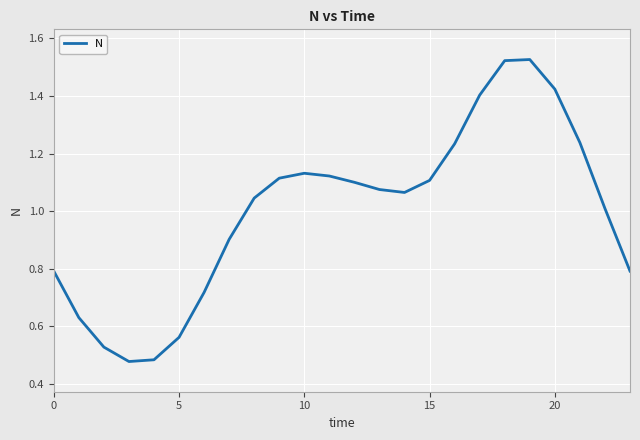

Does the chart have visible grid lines?

Yes